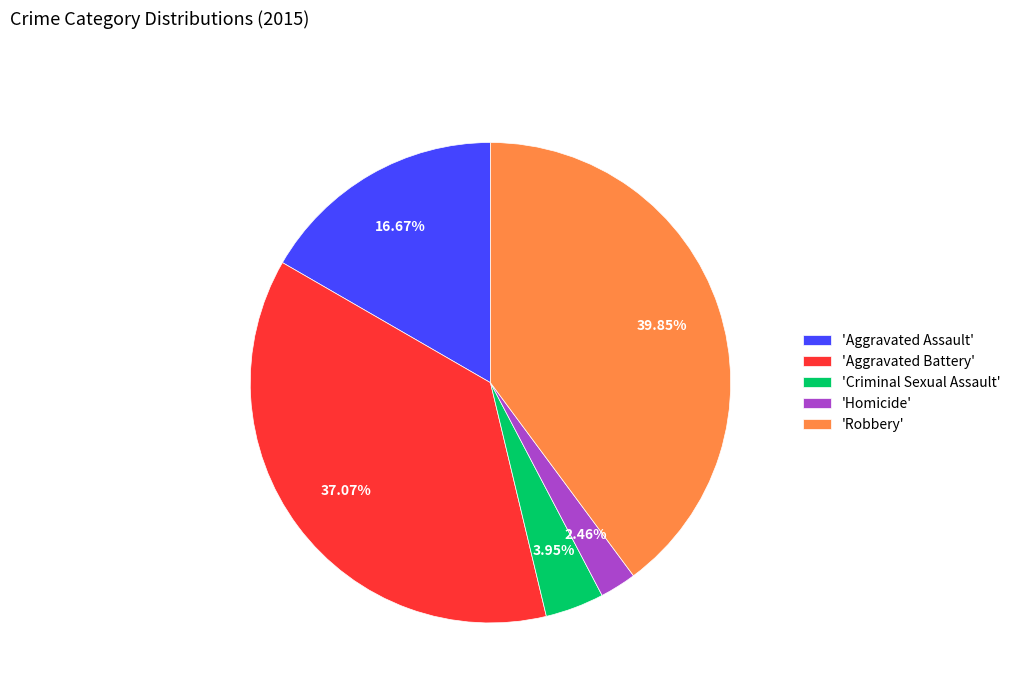

Does any single category account for the majority?

No